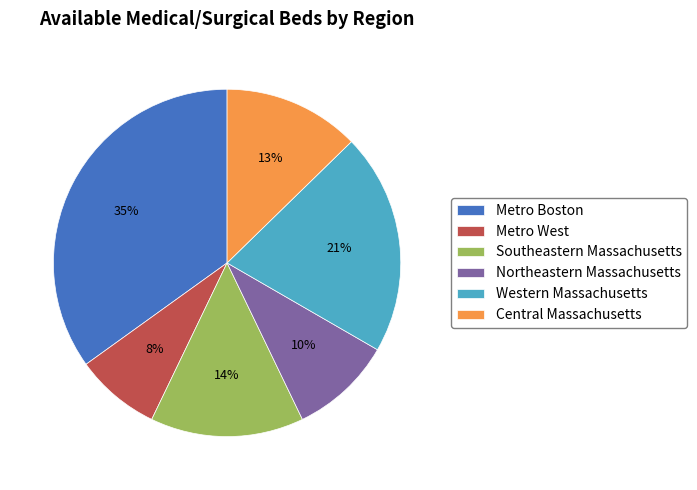

What percentage is the Southeastern Massachusetts slice, to the nearest percent?

14%